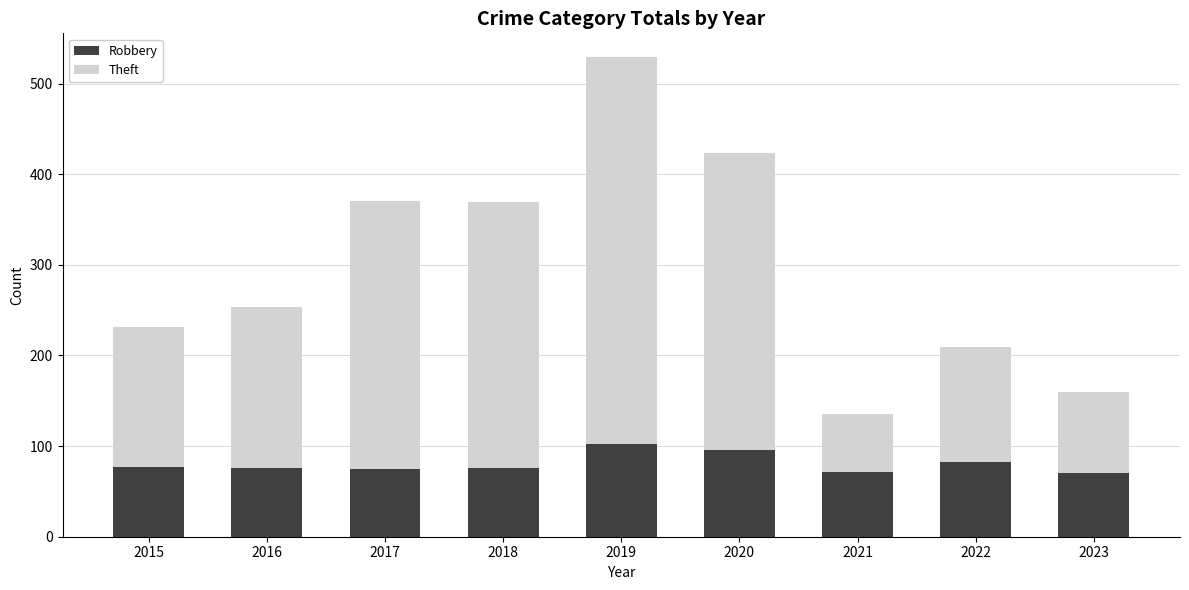

How many bars are there in total?

9